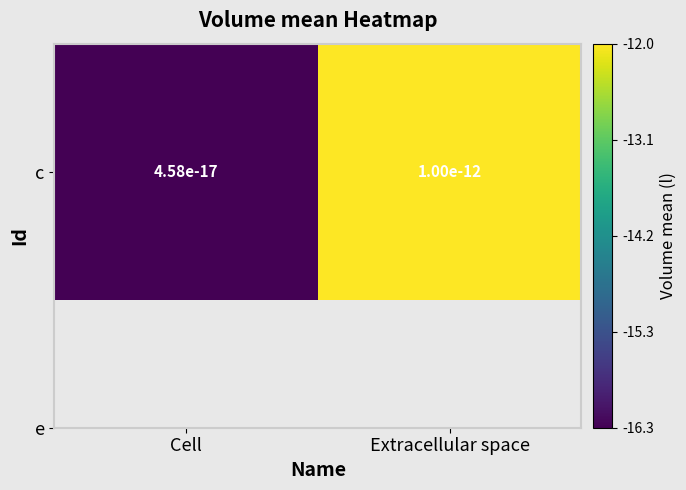

Is it true that the value at Extracellular space is -15.9?

False